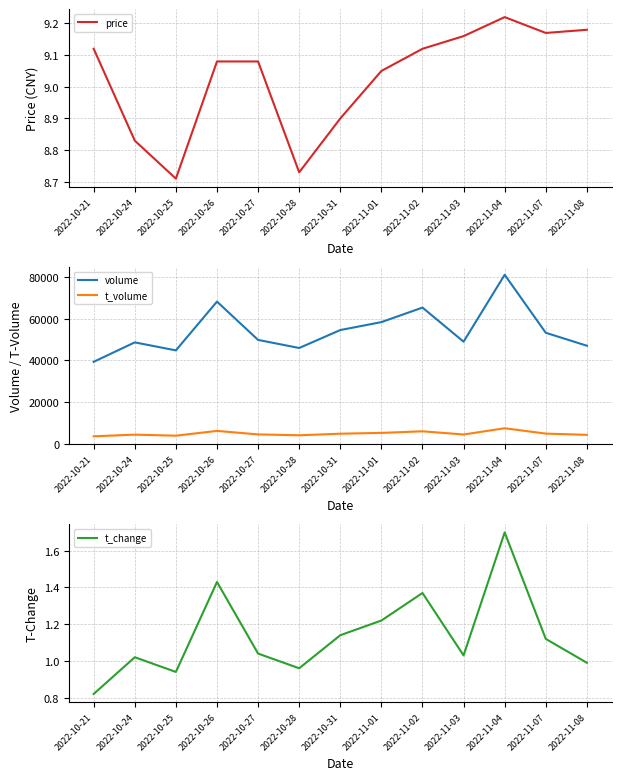

What is the label of the 5th point from the right?

2022-11-02